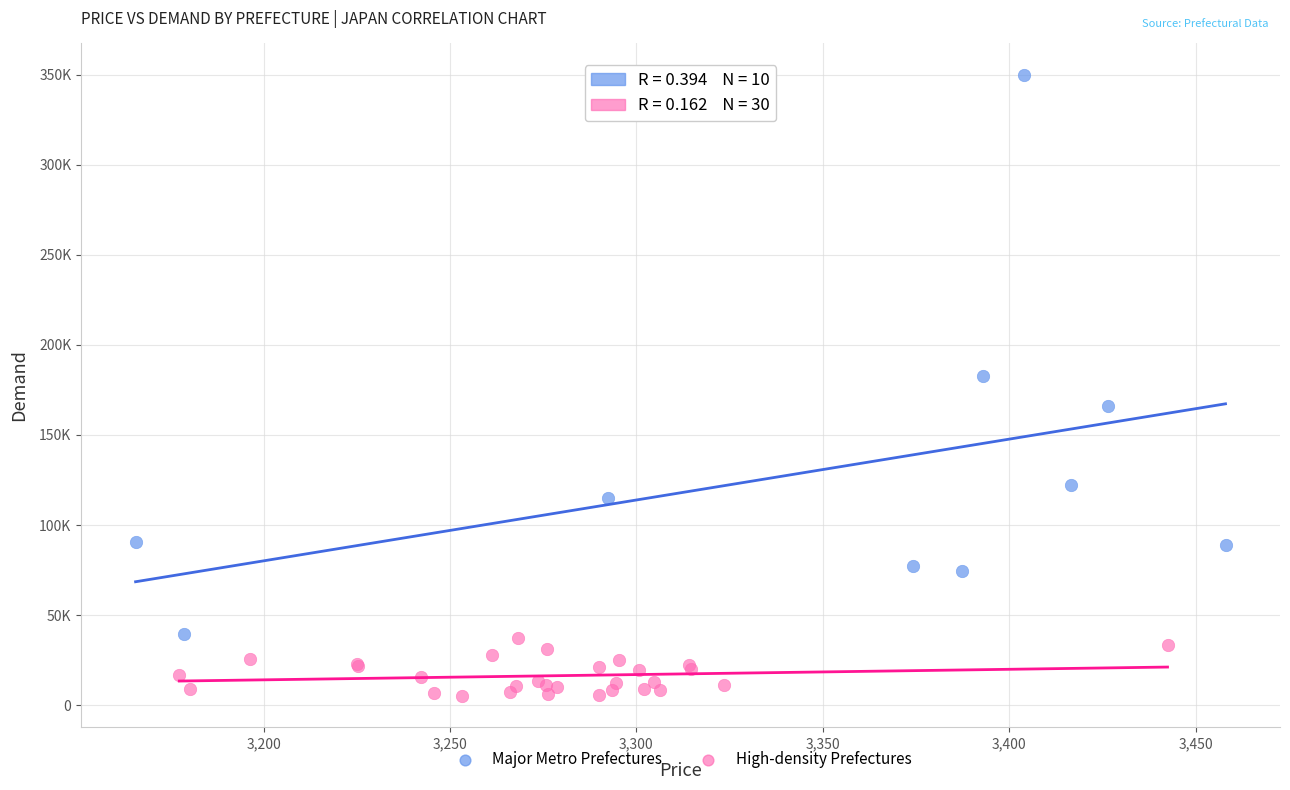

Which series contains the lowest Y value?

High-density Prefectures